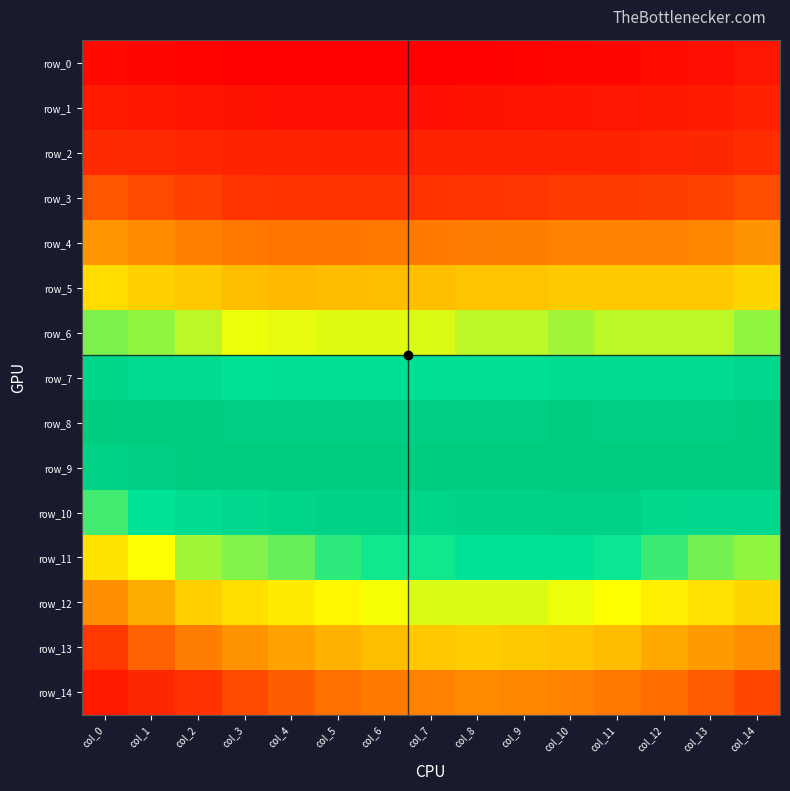

True or false: row_11 has a value of 0.0 at col_11.

False